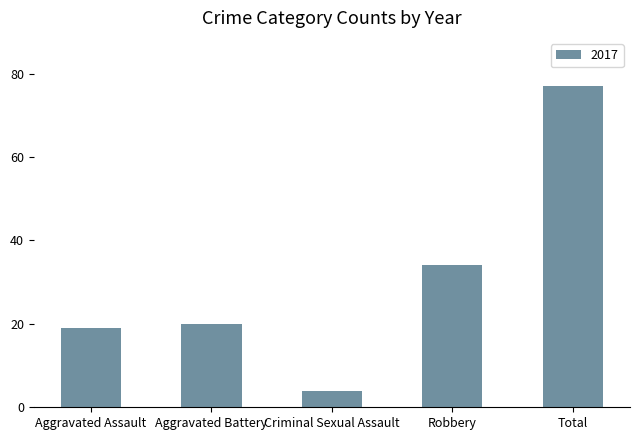

Where is the data nearest to the value 40?

Robbery